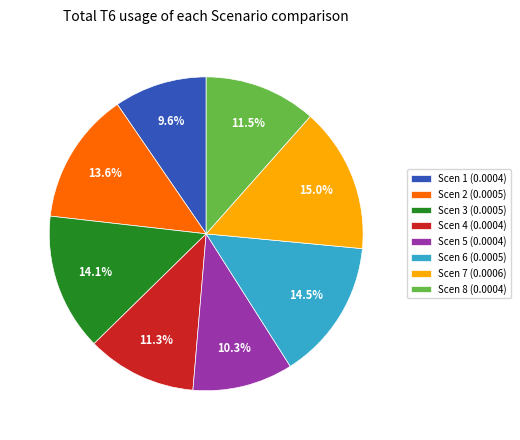

Which has a higher value, Scen 3 (0.0005) or Scen 5 (0.0004)?

Scen 3 (0.0005)